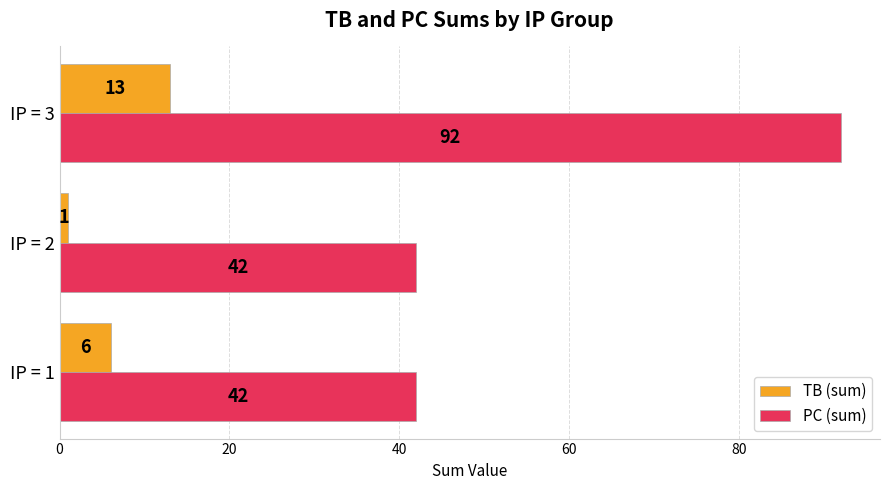

The PC (sum) series shows 42 at IP = 2. True or false?

True